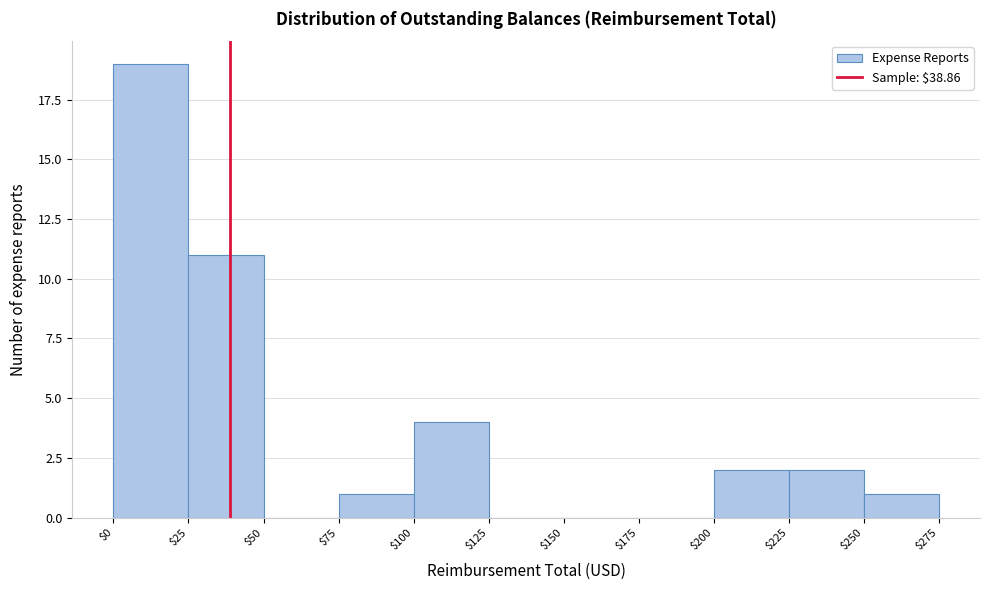

Which range on the x-axis has the tallest bar?

$0 to $25